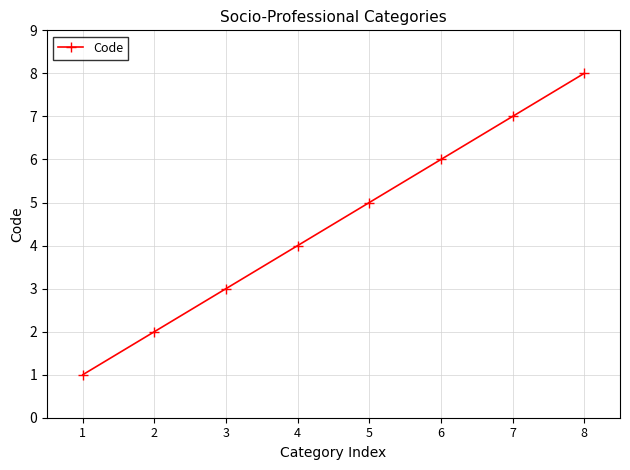

What is the value of the 5th point from the left?

5